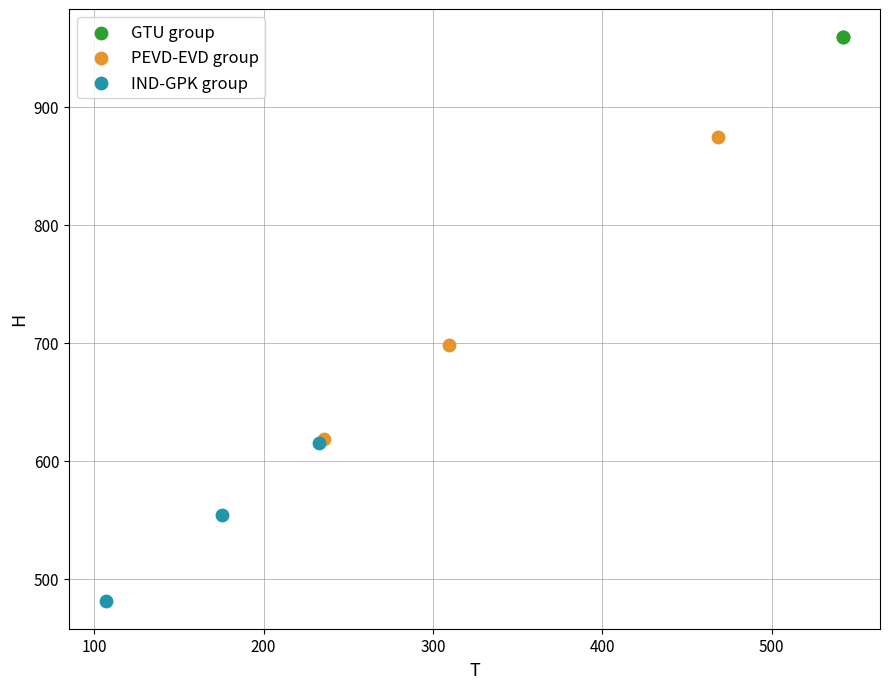

What are all the series names shown in the legend?

GTU group, PEVD-EVD group, IND-GPK group